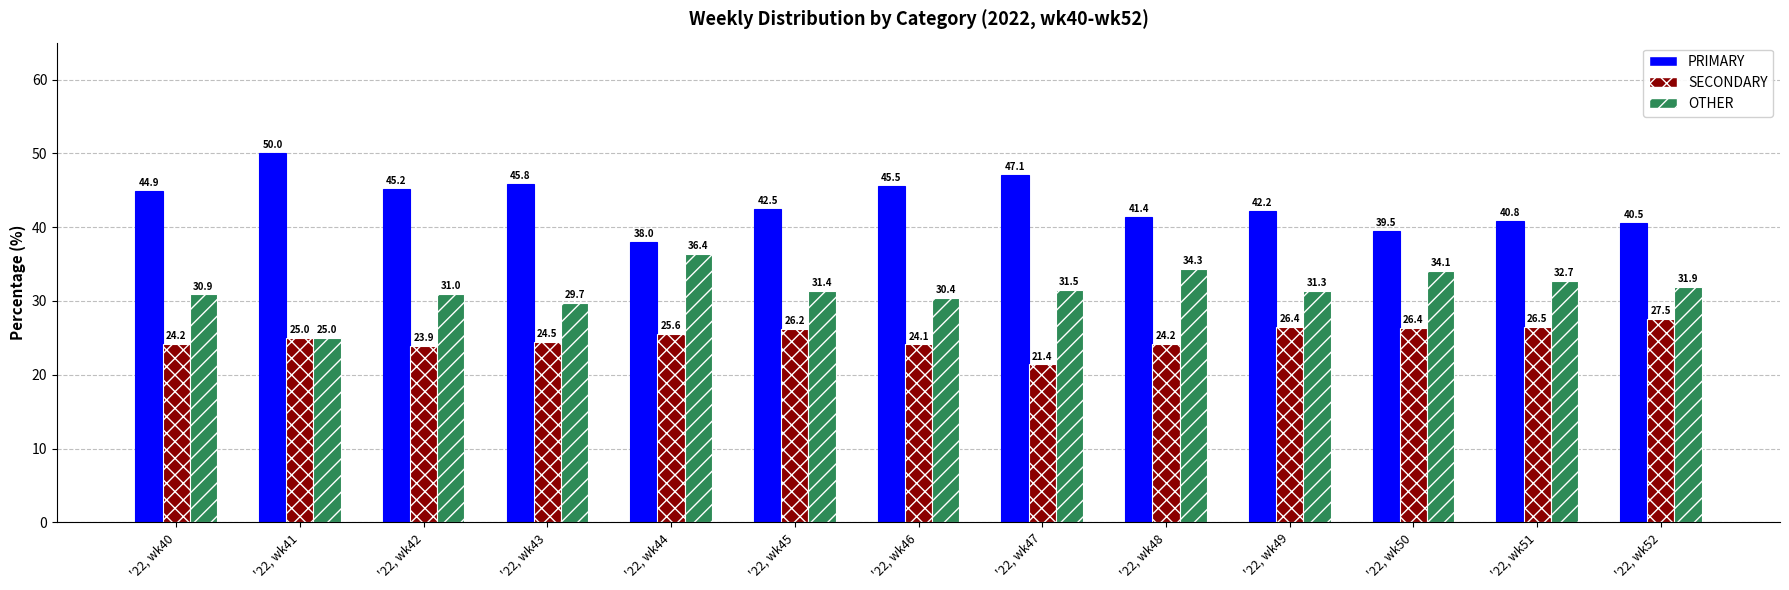

How many bars are there in total?

39